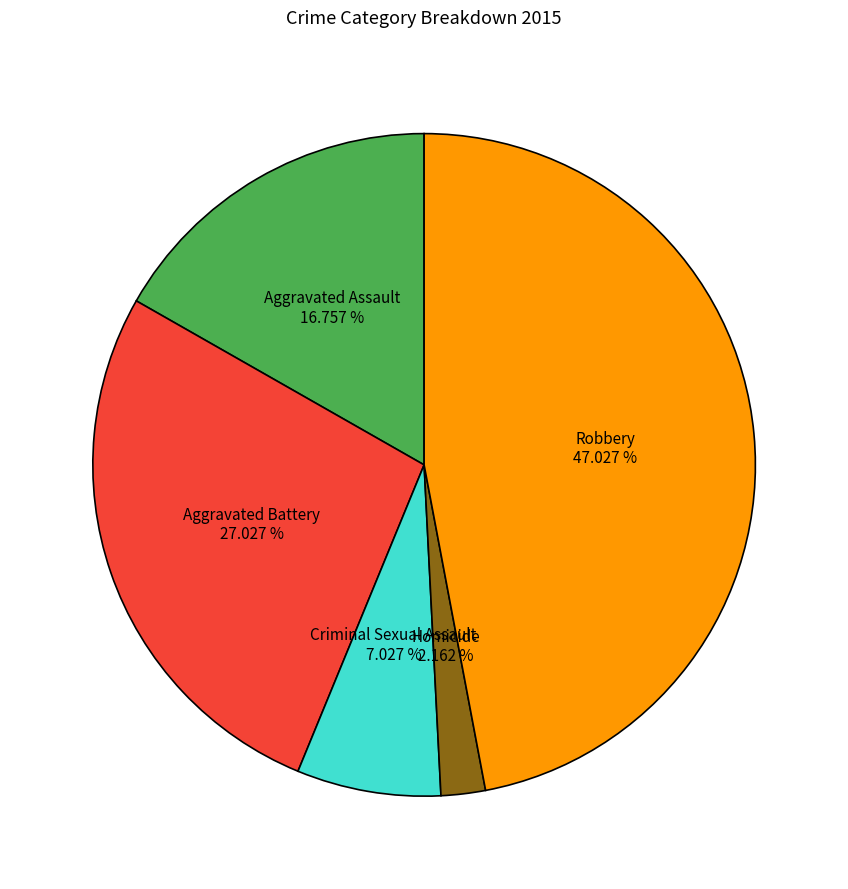

Does any single category account for the majority?

No